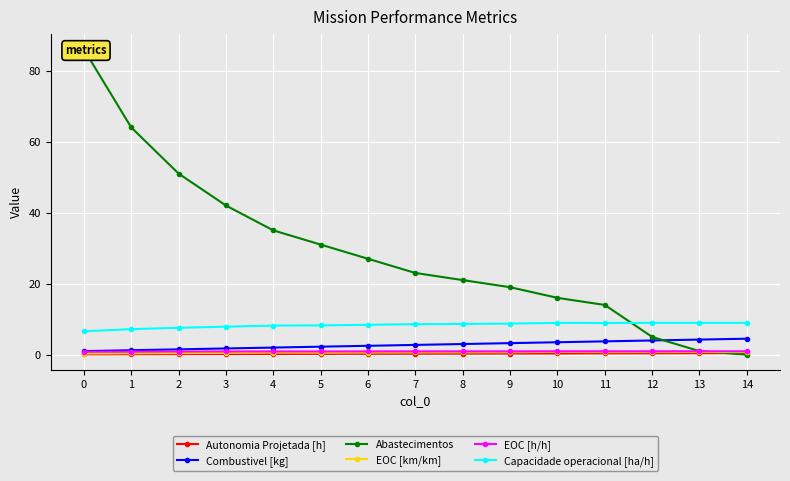

True or false: EOC [km/km] has more than 2 points higher than both neighbors.

False